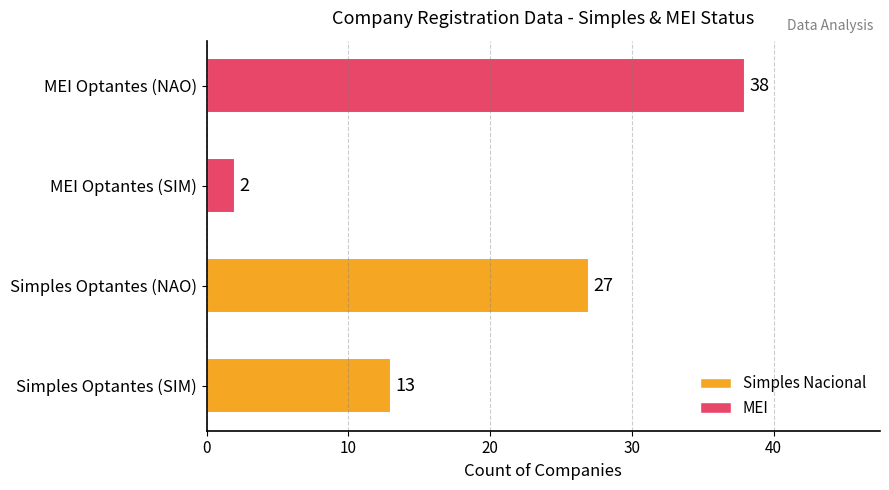

True or false: the data shows 25 at MEI Optantes (NAO).

False